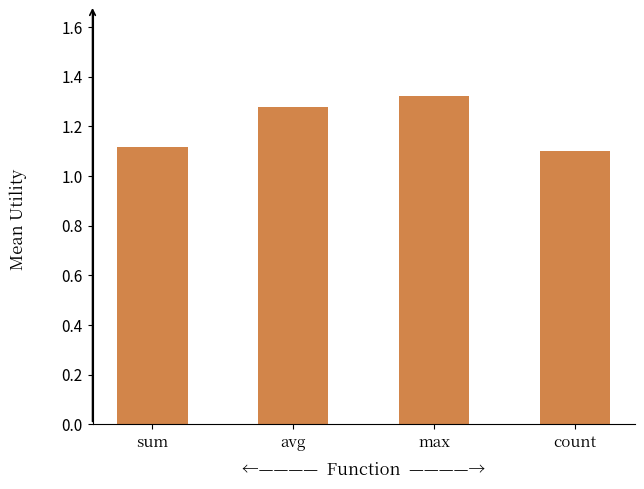

How many data points does each series have?

4